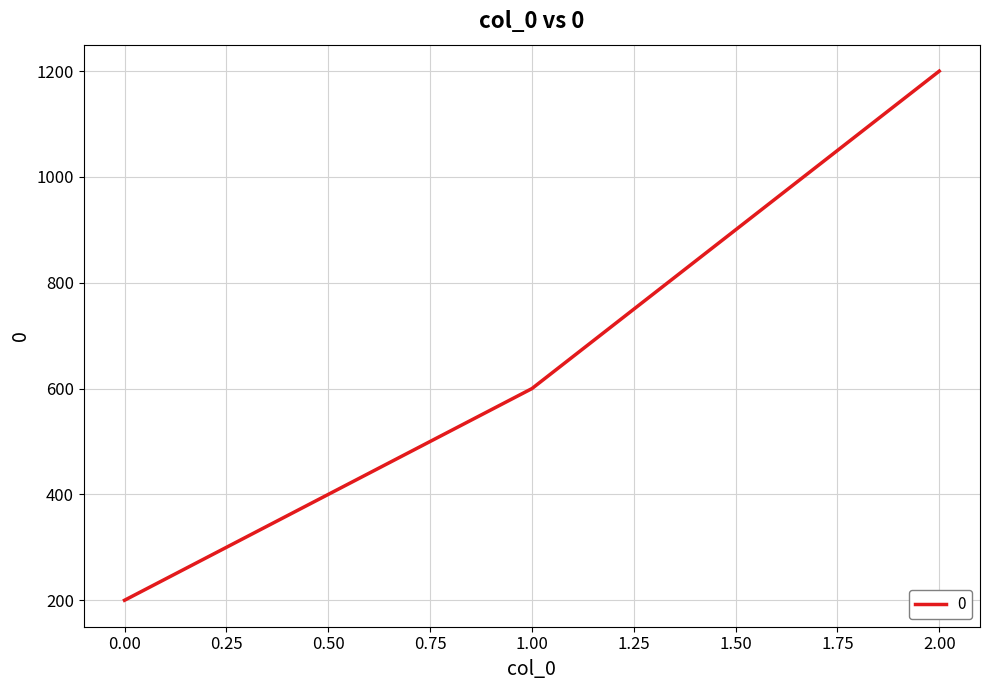

Reading right to left, extract all data points from this chart.

1200	600	200